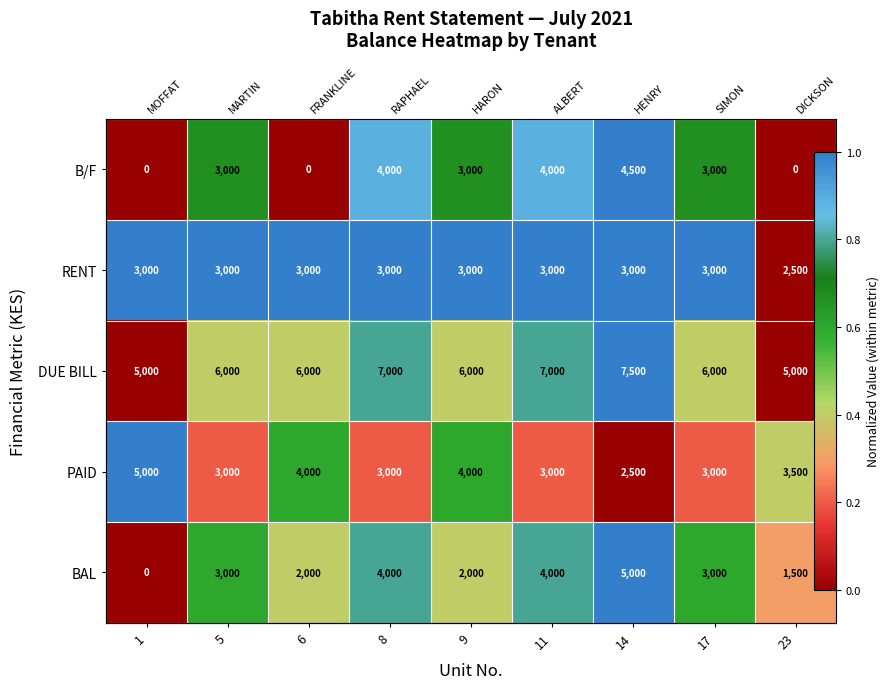

At which category is the sum across all series the highest?

14